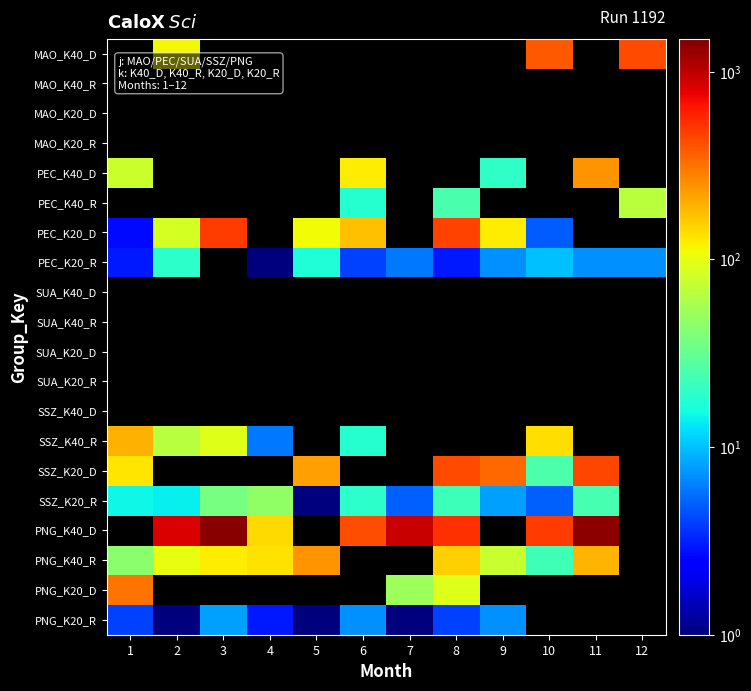

Which category has the lowest value in the PEC_K40_D series?

9